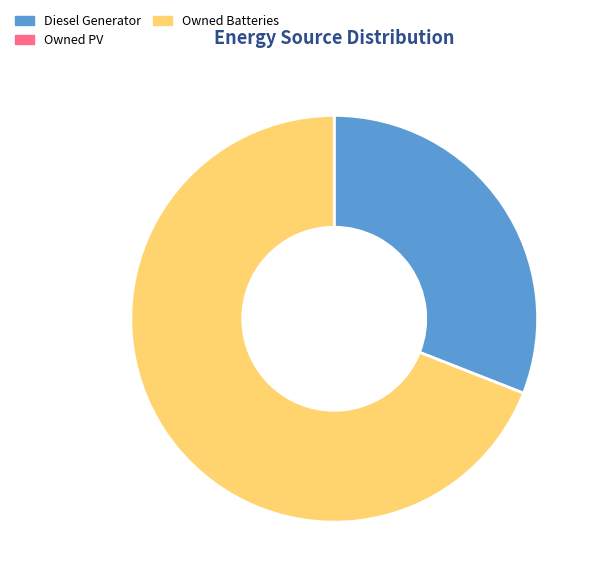

How many segments does this pie chart have?

2